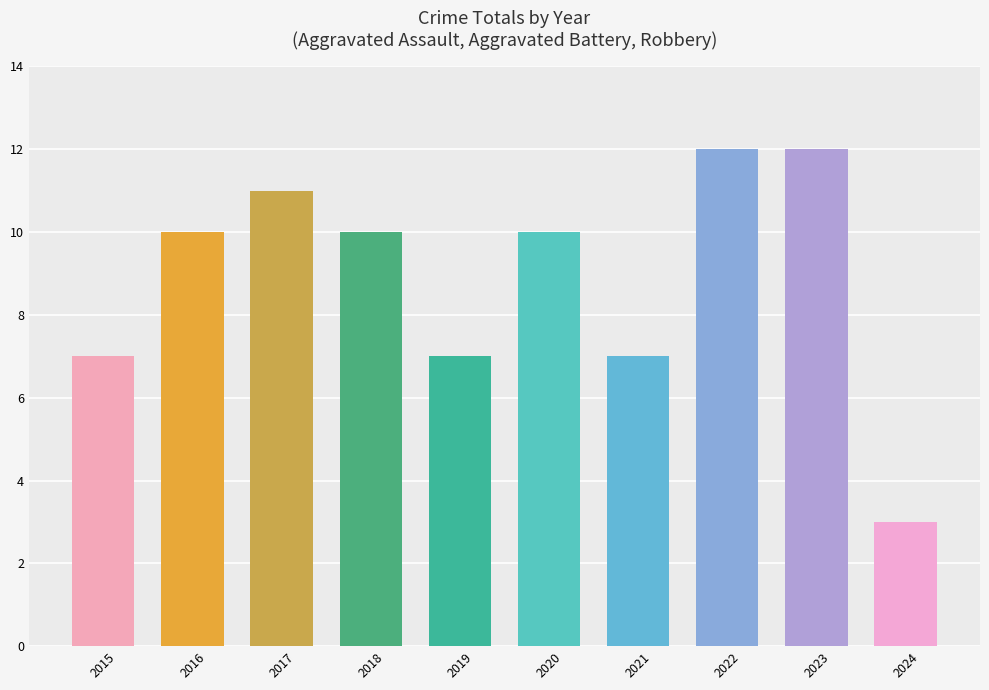

What is the ratio of the value at 2023 to the value at 2018?

1.2